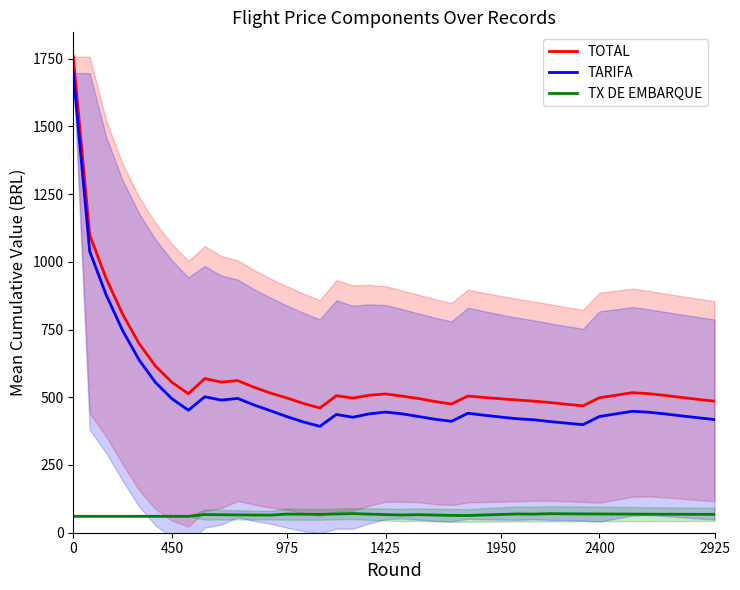

Which series has the largest total across all categories?

TOTAL